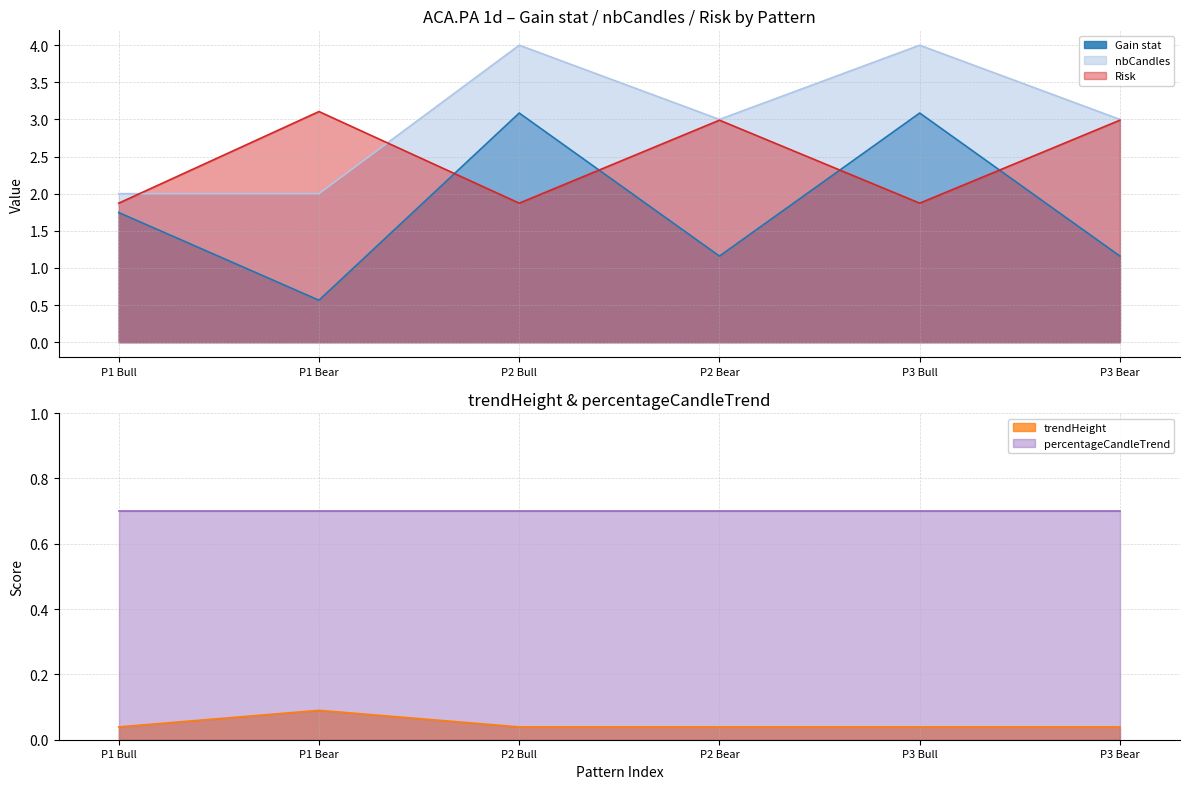

Is it true that Gain stat equals 0.9 at P1 Bear?

False